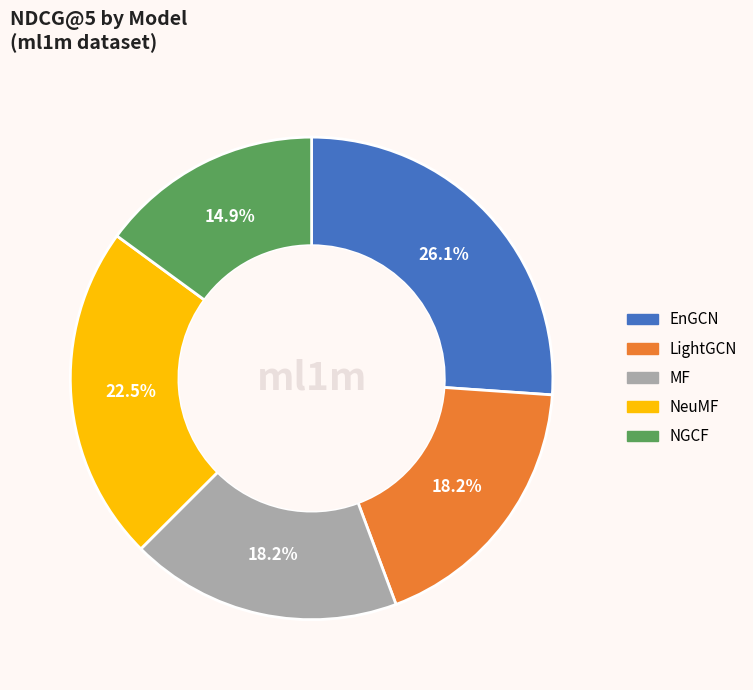

Is it true that MF is 27% of the pie?

False